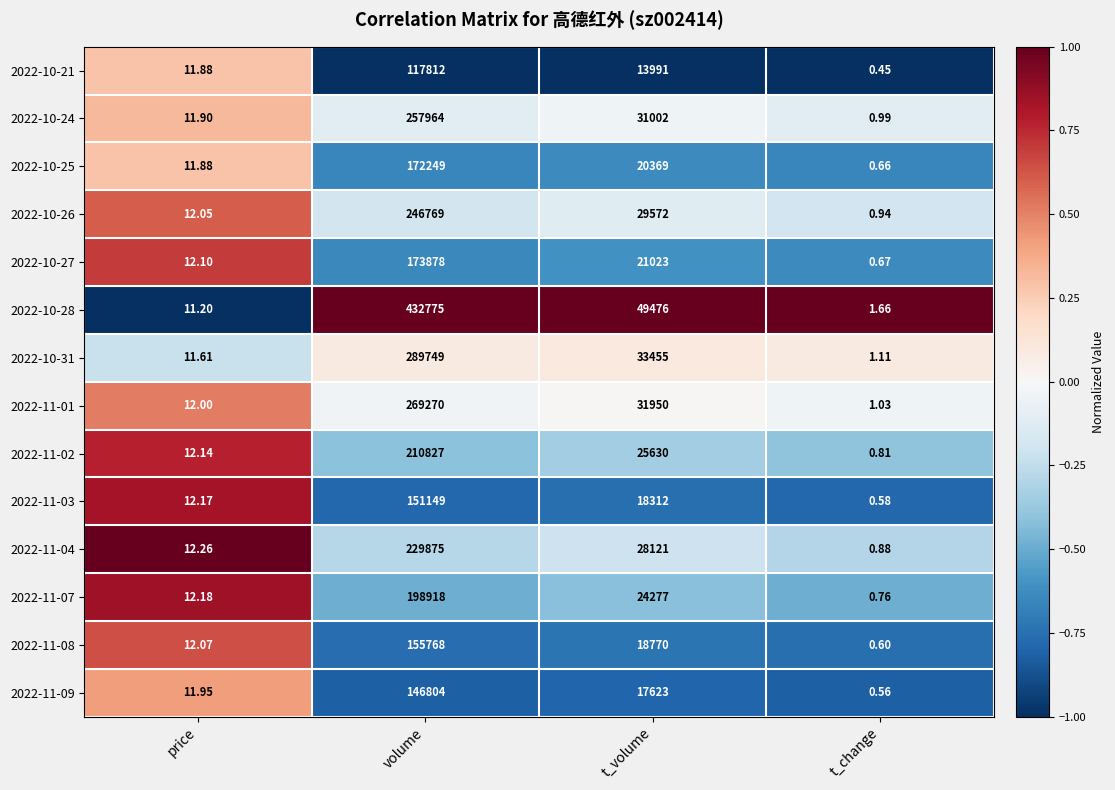

At which category is the sum across all series the highest?

volume